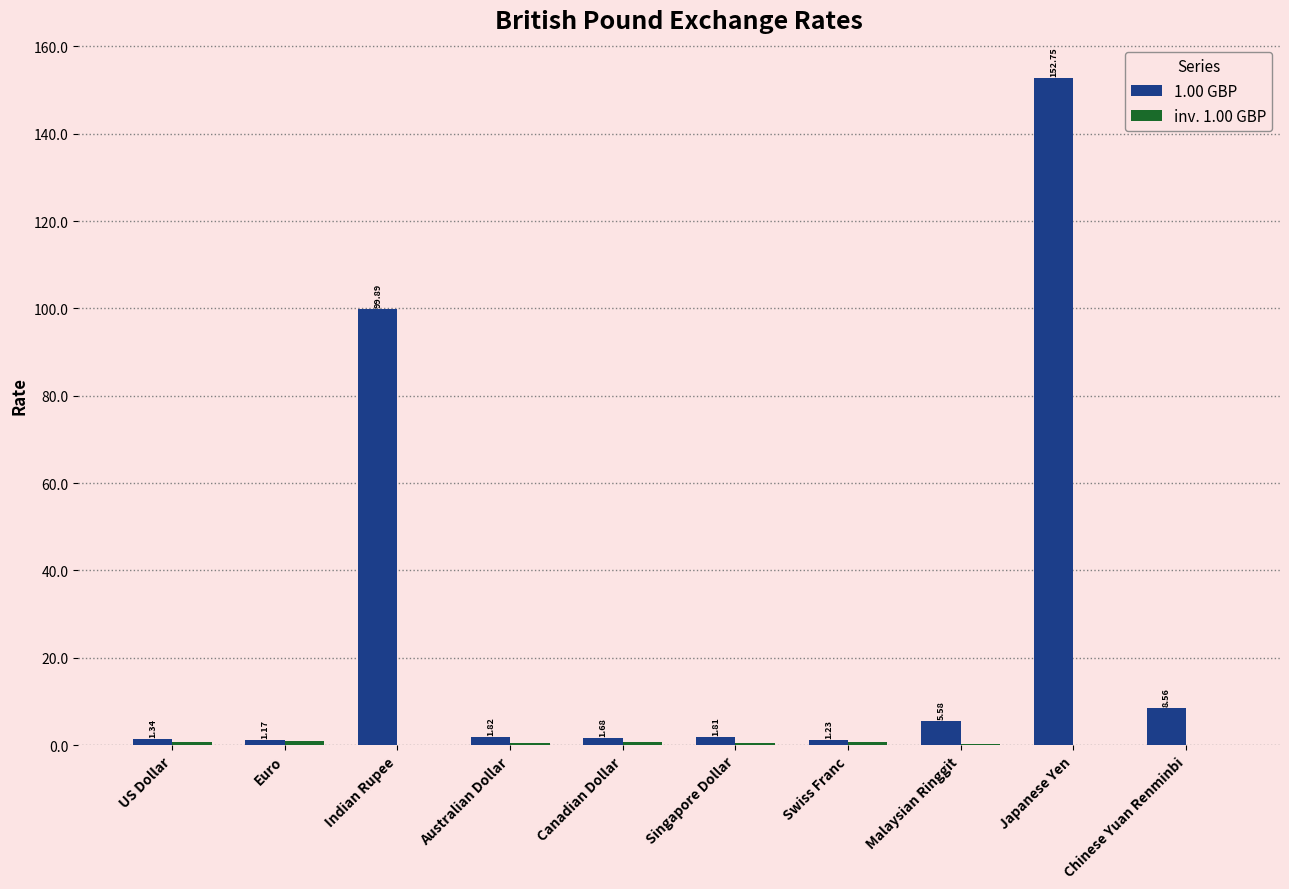

At which category does the chart reach its peak across all series?

Japanese Yen